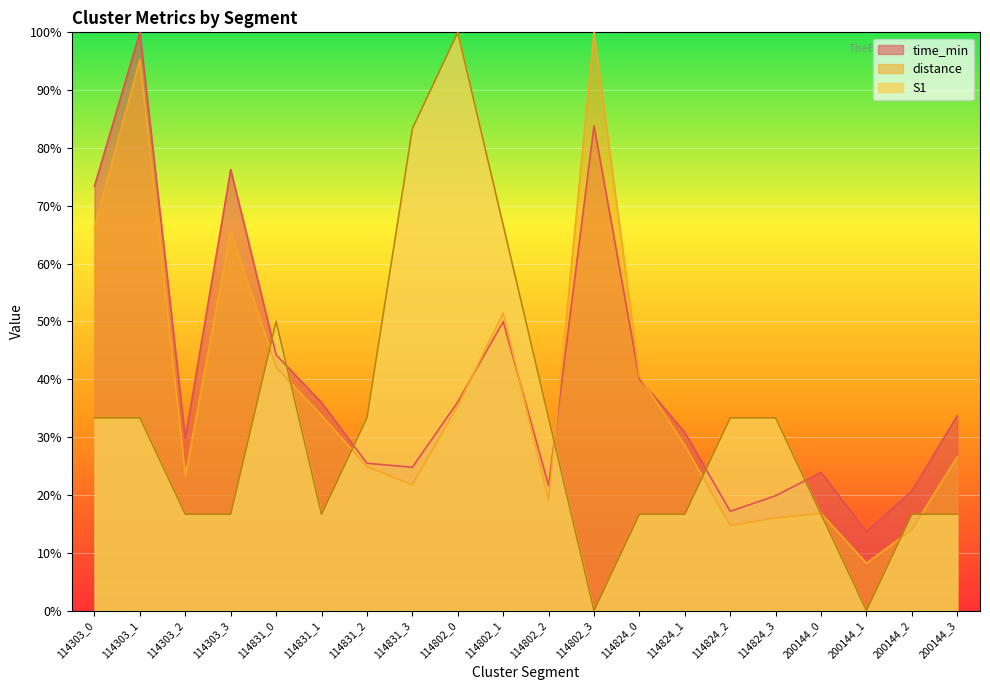

At which category is the sum across all series the highest?

114303_1